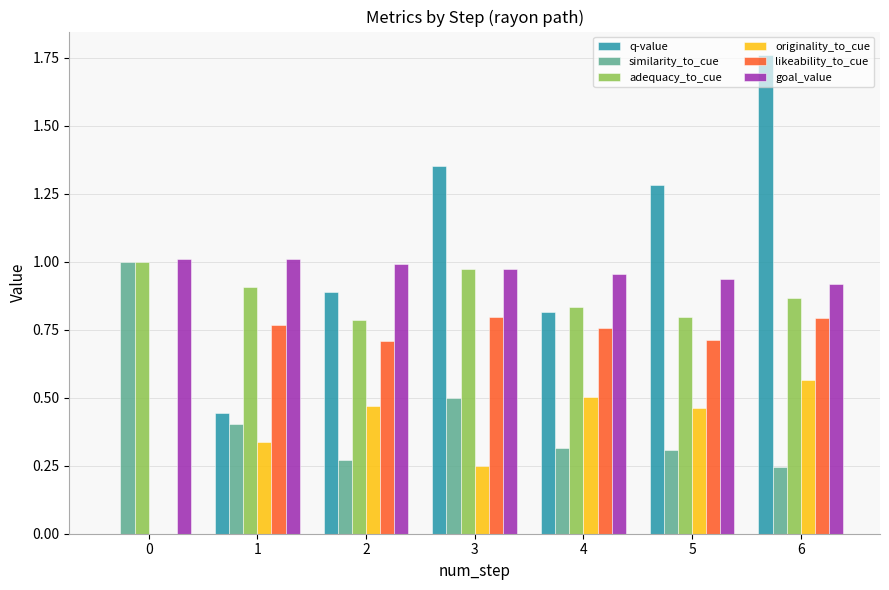

What is the approximate value of likeability_to_cue at 5?

0.7